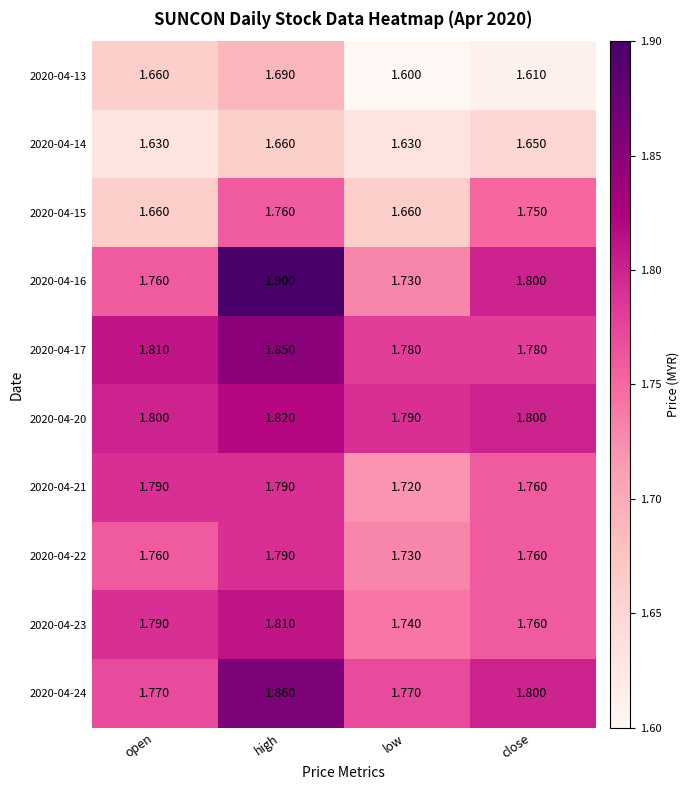

Which series has the largest total across all categories?

2020-04-17